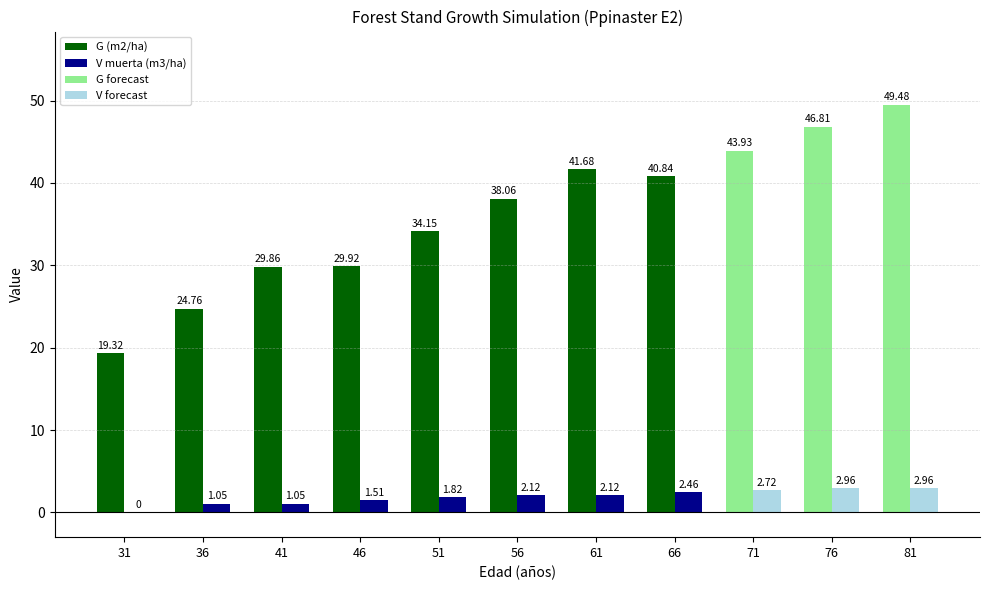

What is the difference between the maximum and second lowest values in the G (m2/ha) series?

16.9